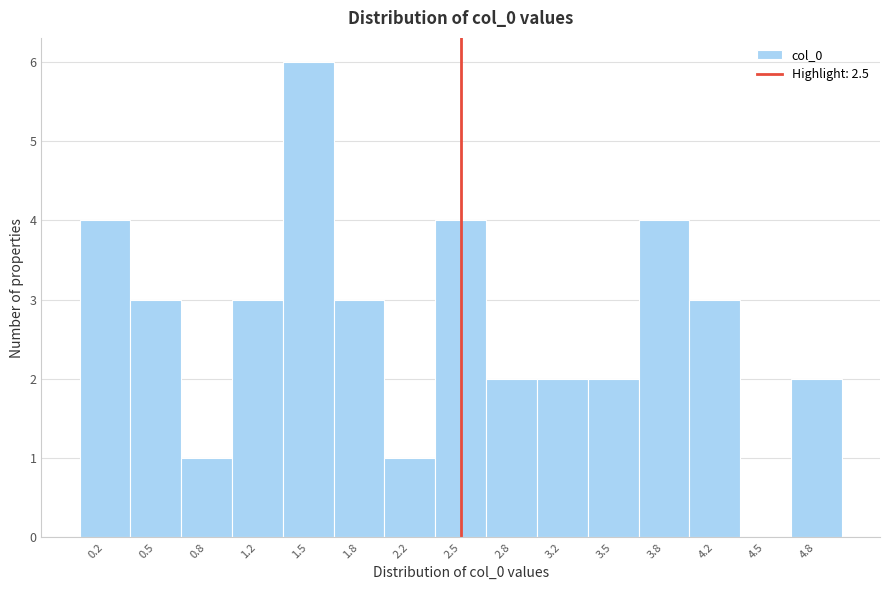

Which range on the x-axis has the tallest bar?

1.35 to 1.65